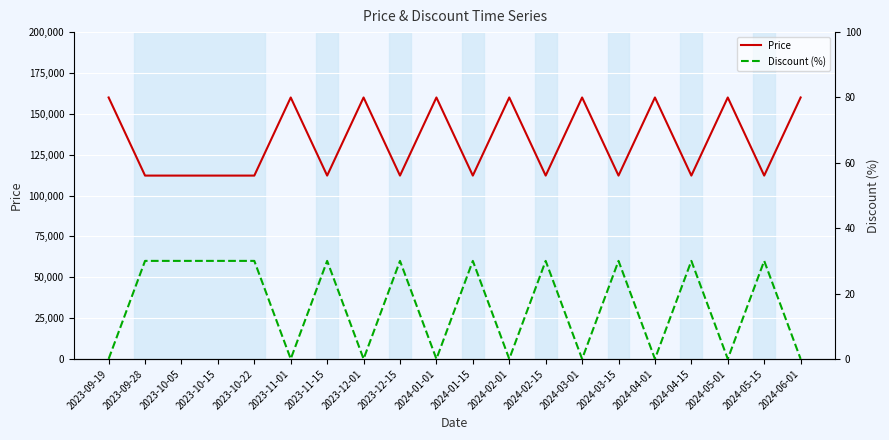

Reading right to left, list all the values displayed in this chart.

Price: 160000	112200	160000	112200	160000	112200	160000	112200	160000	112200	160000	112200	160000	112200	160000	112200	112200	112200	112200	160000
Discount (%): 0	30	0	30	0	30	0	30	0	30	0	30	0	30	0	30	30	30	30	0